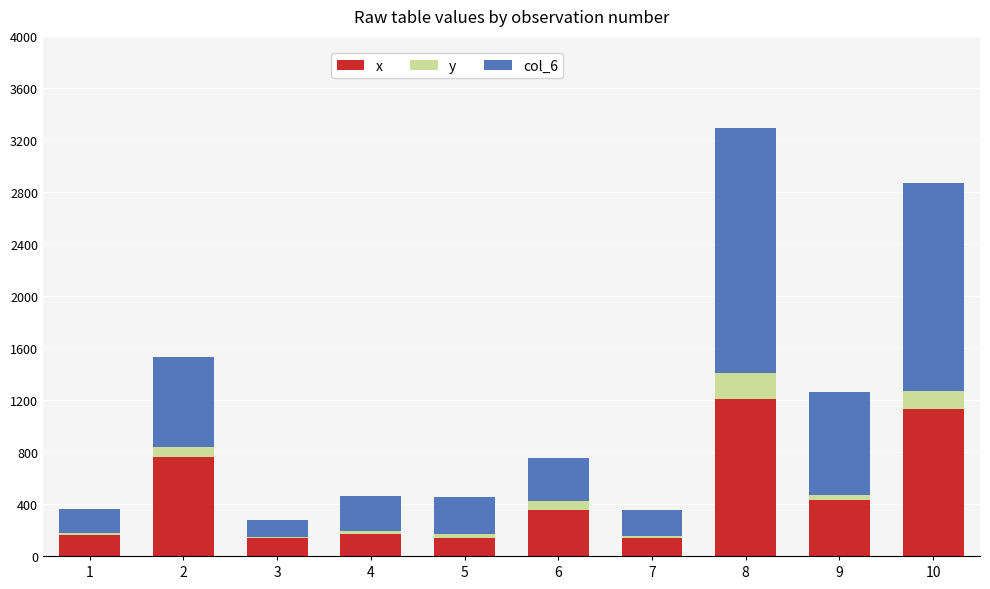

The value of x at 5 is 137.0. True or false?

True